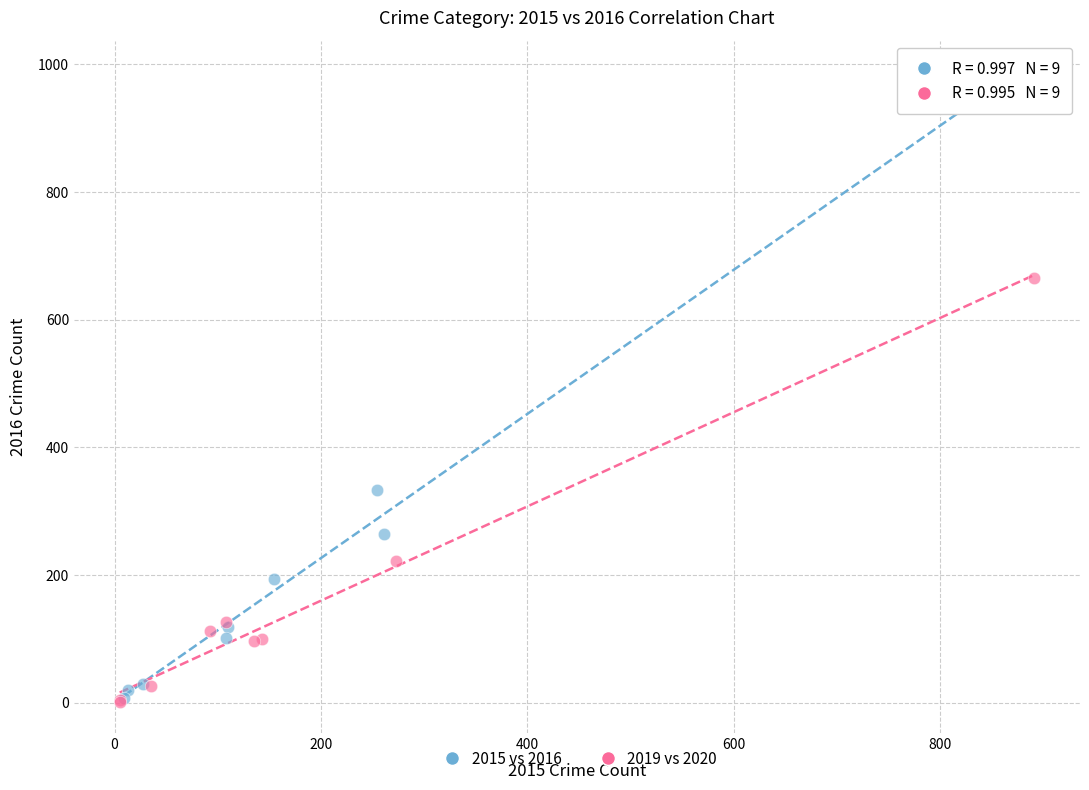

Which series has the largest Y range (max minus min)?

2015 vs 2016